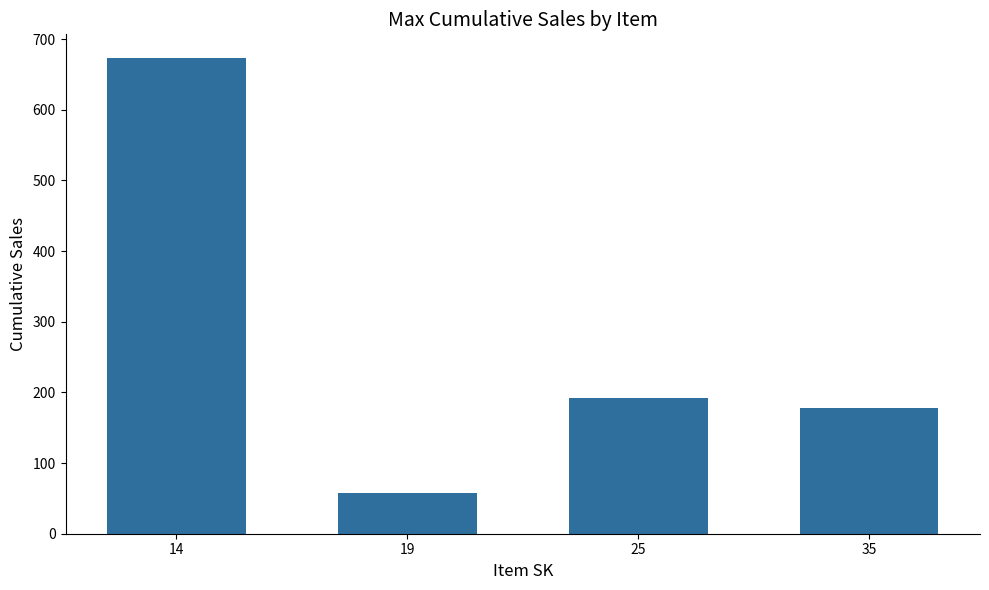

The chart shows a value of 192.5 at 25. True or false?

True